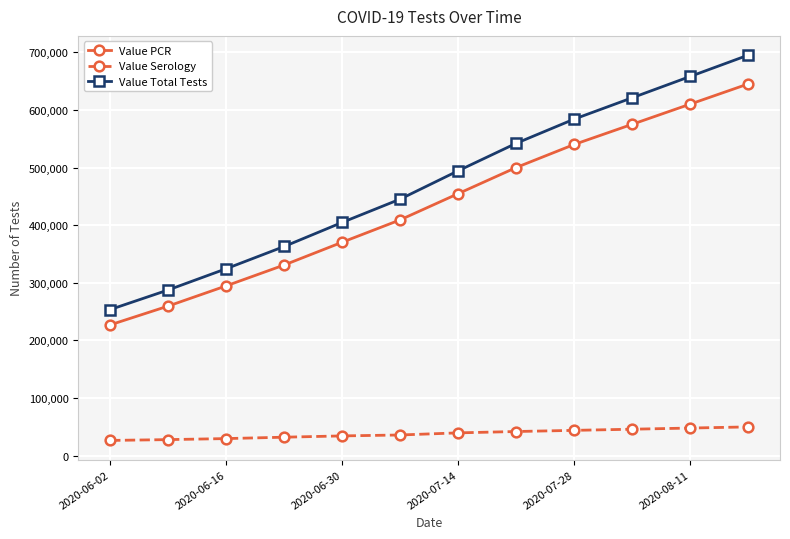

Which series has the largest total across all categories?

Value Total Tests